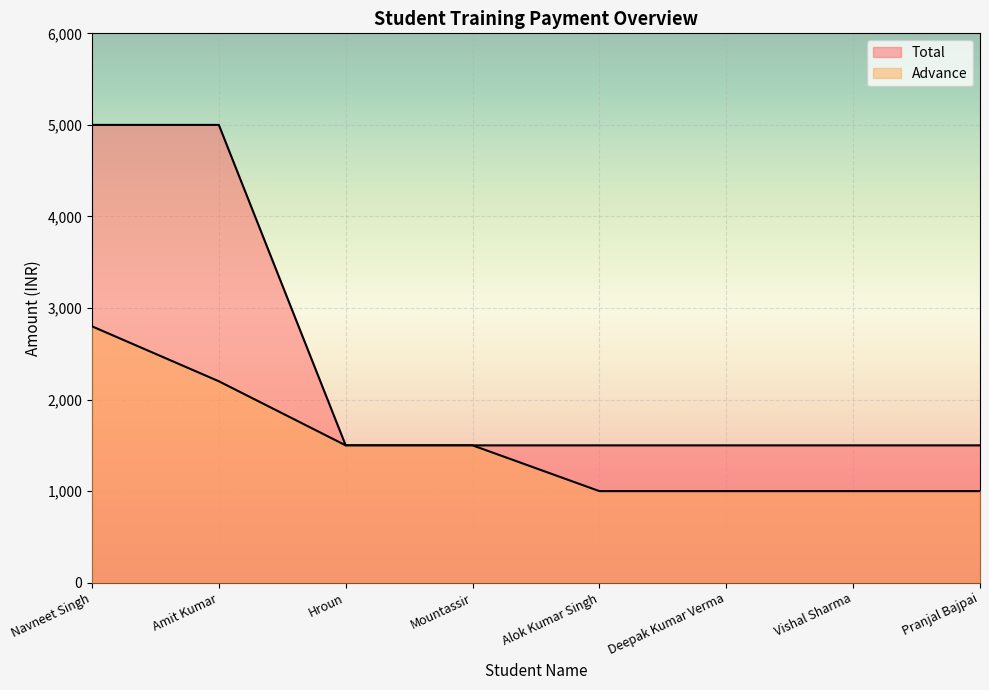

At how many categories does at least one series exceed 3535?

2